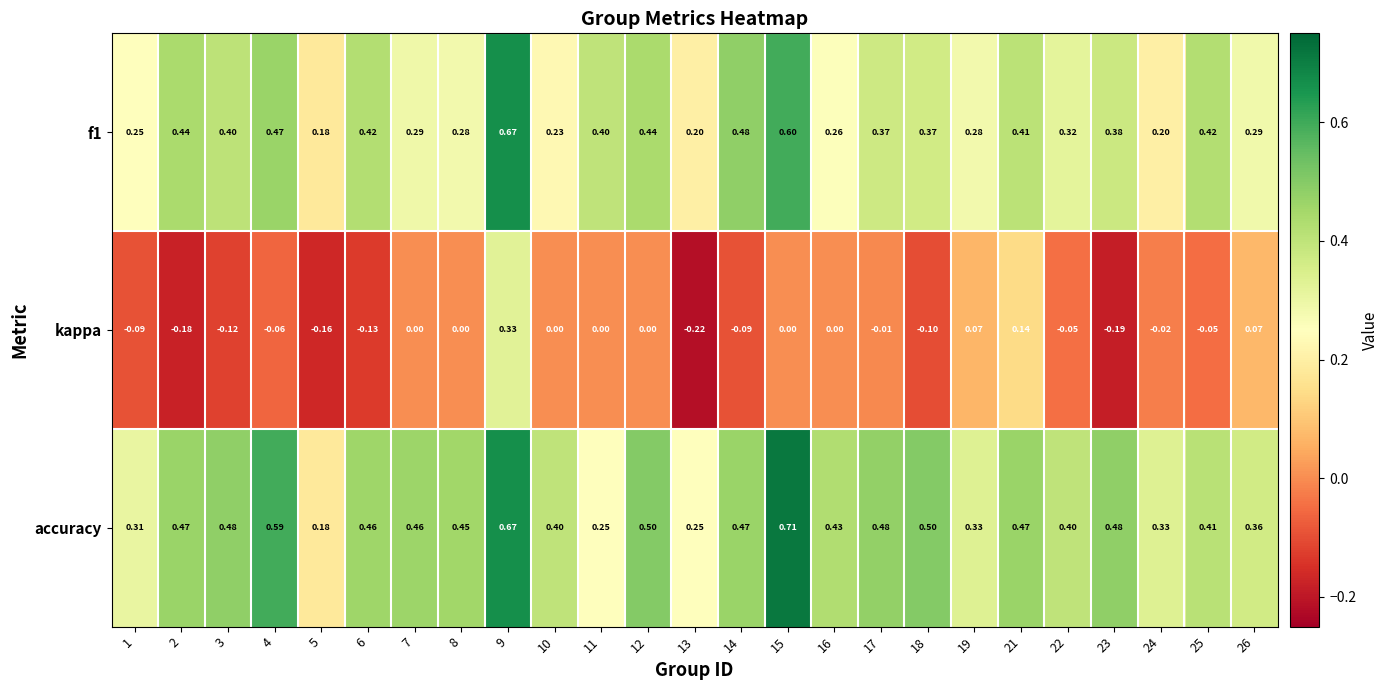

How many distinct data groups are displayed?

3